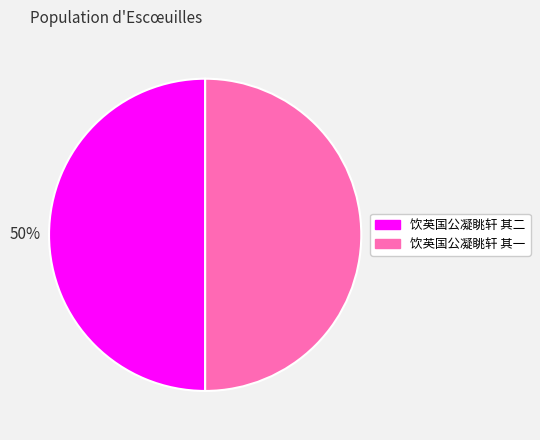

Combined, do 饮英国公凝眺轩 其二 and 饮英国公凝眺轩 其一 account for over 50%?

Yes